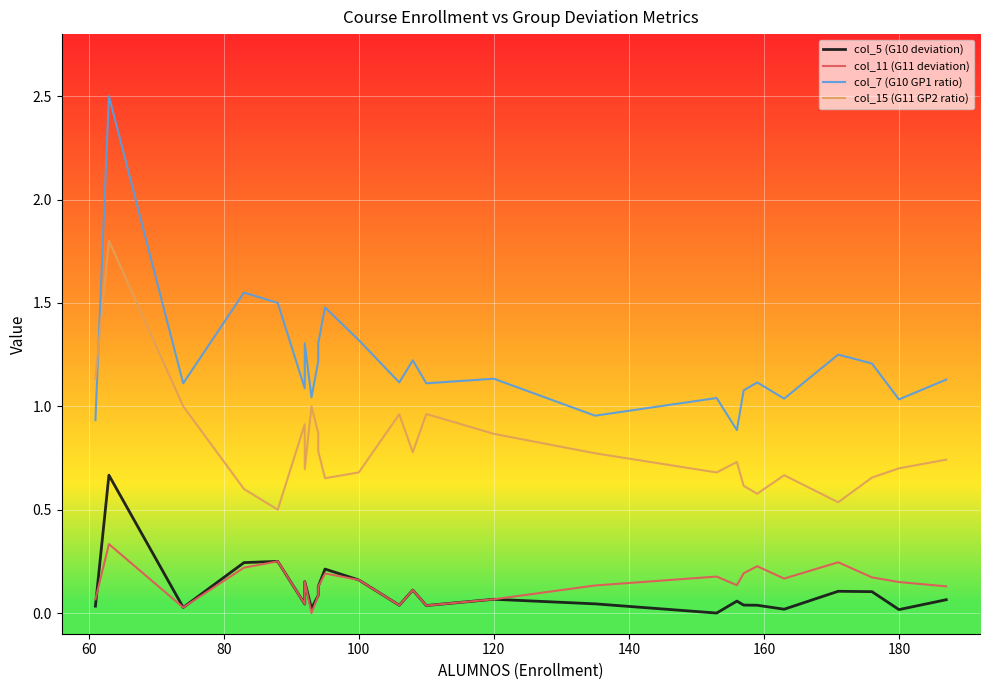

True or false: col_15 (G11 GP2 ratio) has more than 1 points higher than both neighbors.

True